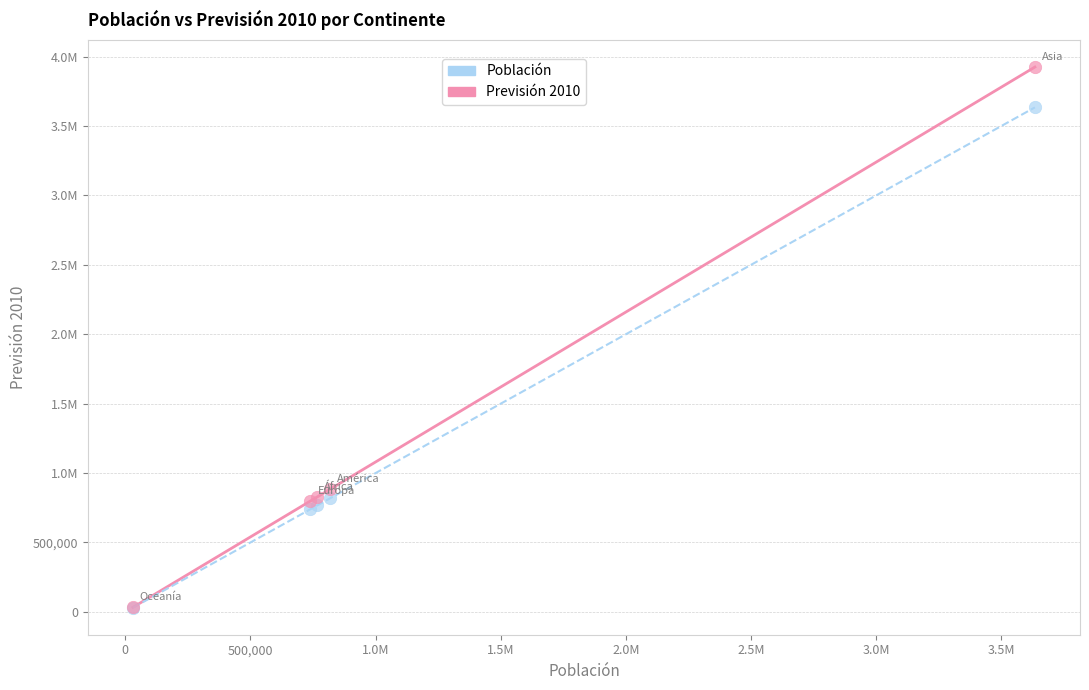

What are all the series names shown in the legend?

Población, Previsión 2010